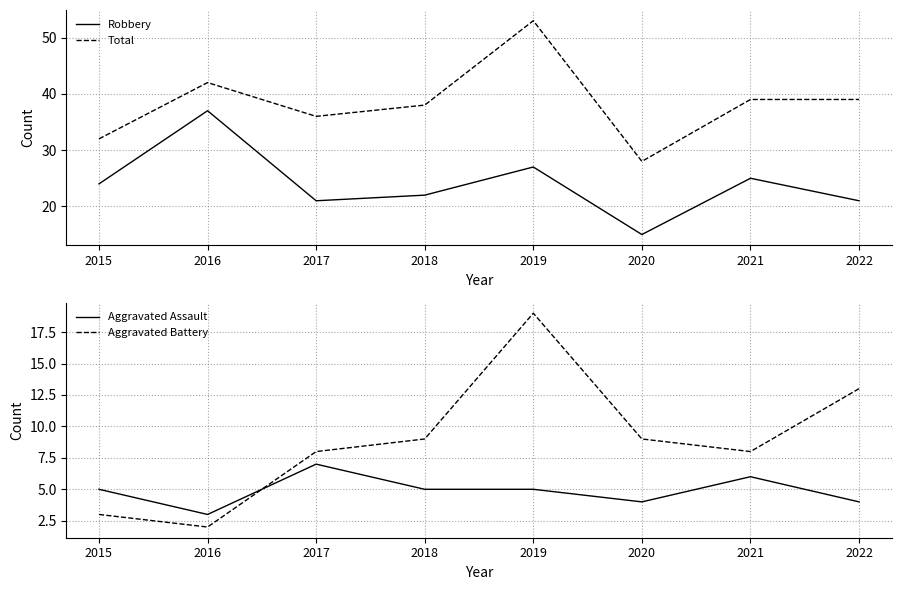

How many distinct data groups are displayed?

4